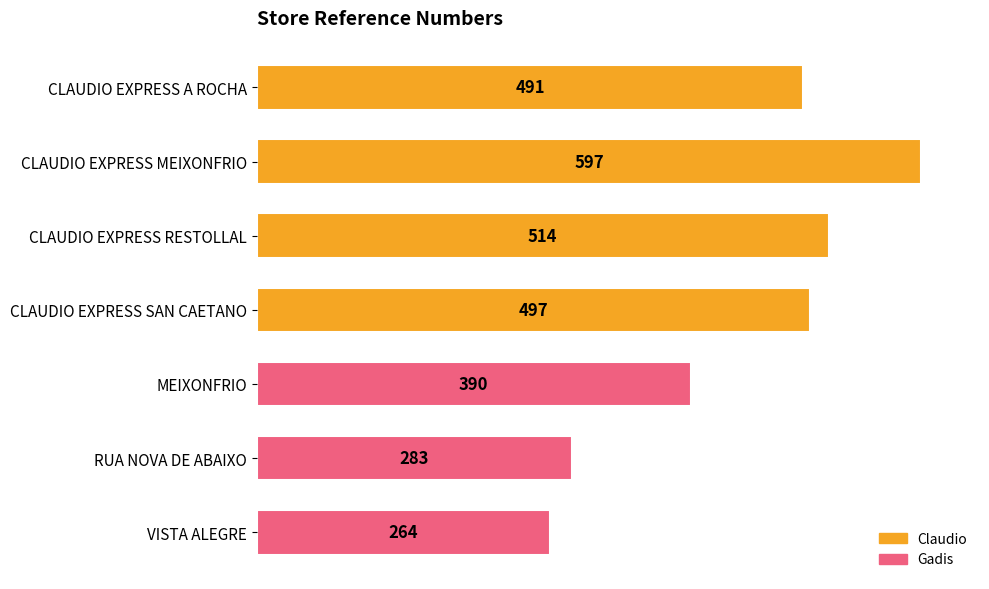

Rank the categories by value from highest to lowest.

CLAUDIO EXPRESS MEIXONFRIO, CLAUDIO EXPRESS RESTOLLAL, CLAUDIO EXPRESS SAN CAETANO, CLAUDIO EXPRESS A ROCHA, MEIXONFRIO, RUA NOVA DE ABAIXO, VISTA ALEGRE